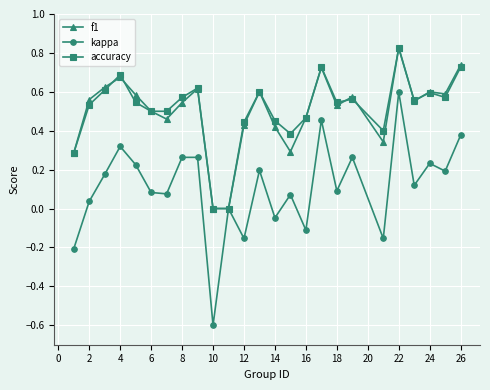

Does the chart have visible grid lines?

Yes